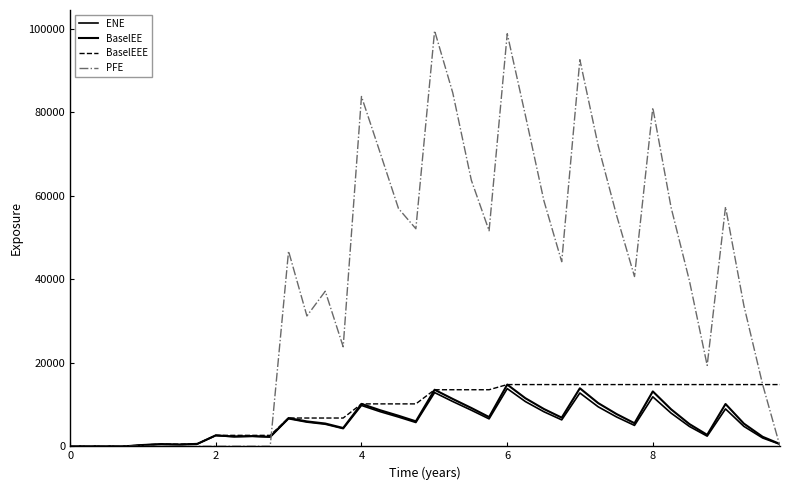

Does the chart display data point markers on the line(s)?

No